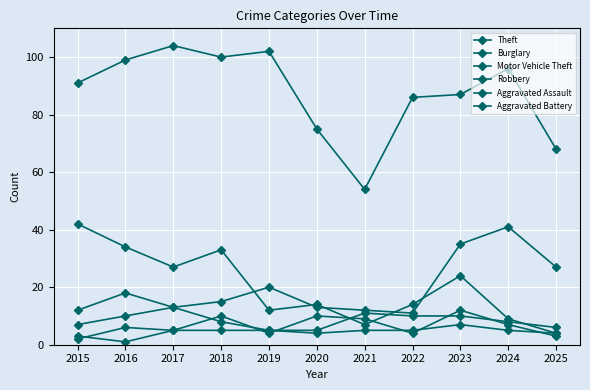

Count the number of categories in the chart.

11